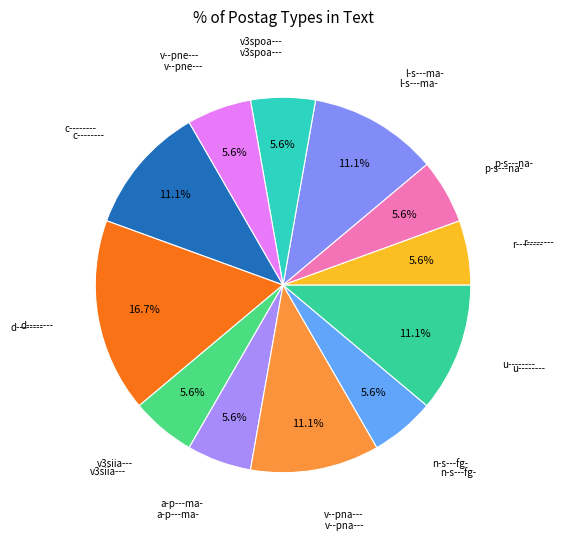

Count the number of slices in the pie.

12